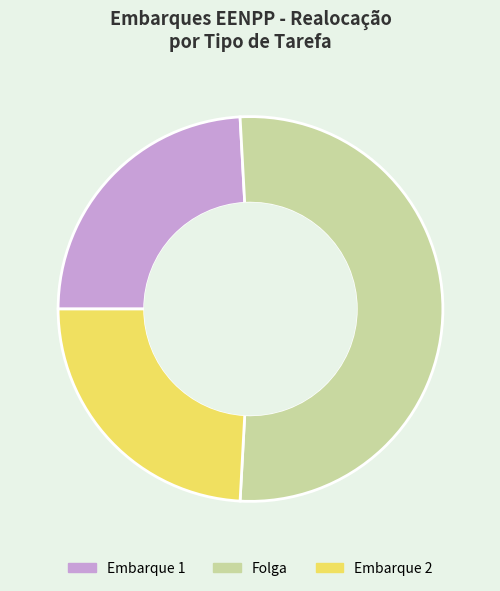

Which category has the biggest portion of the pie?

Folga